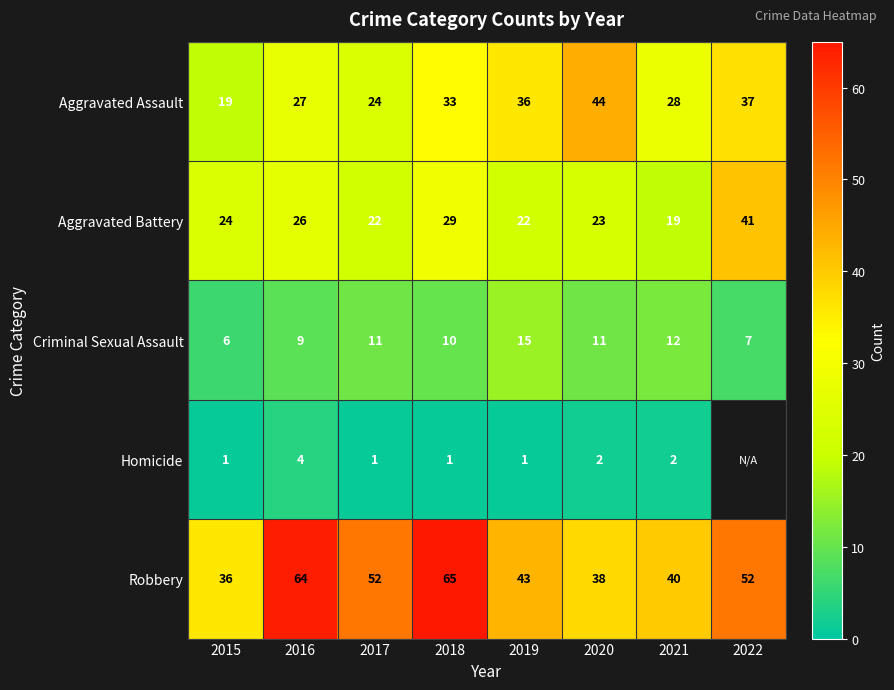

What is the difference between the maximum and second lowest values in the Aggravated Battery series?

19